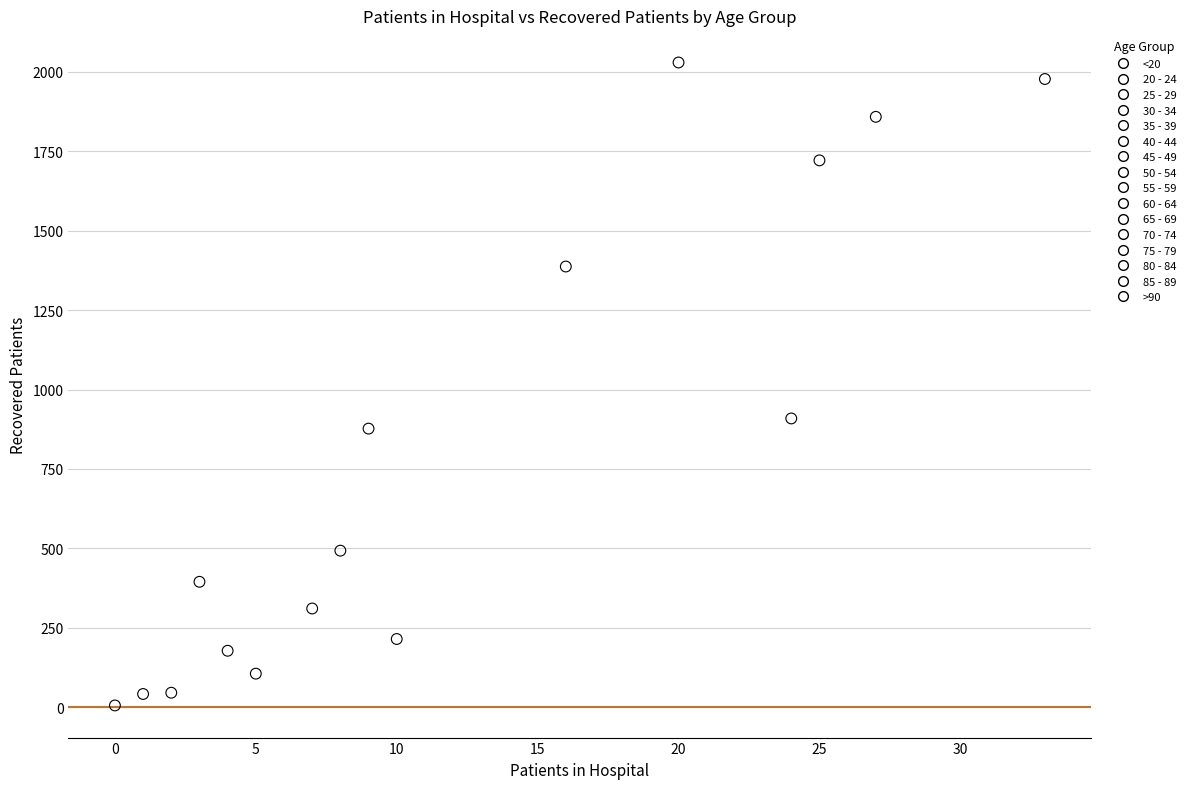

Which series contains the highest Y value?

60 - 64